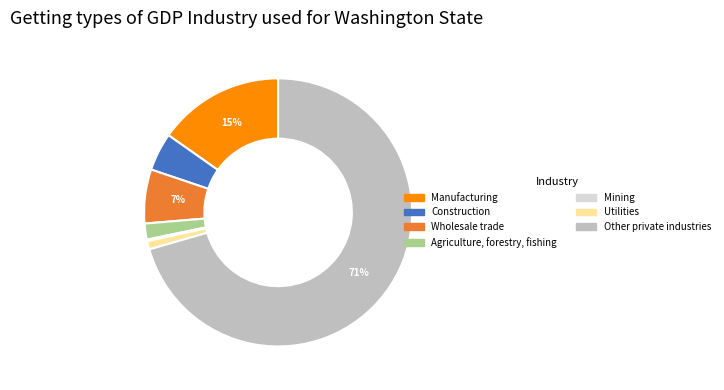

The Wholesale trade slice represents 7% of the pie. True or false?

True